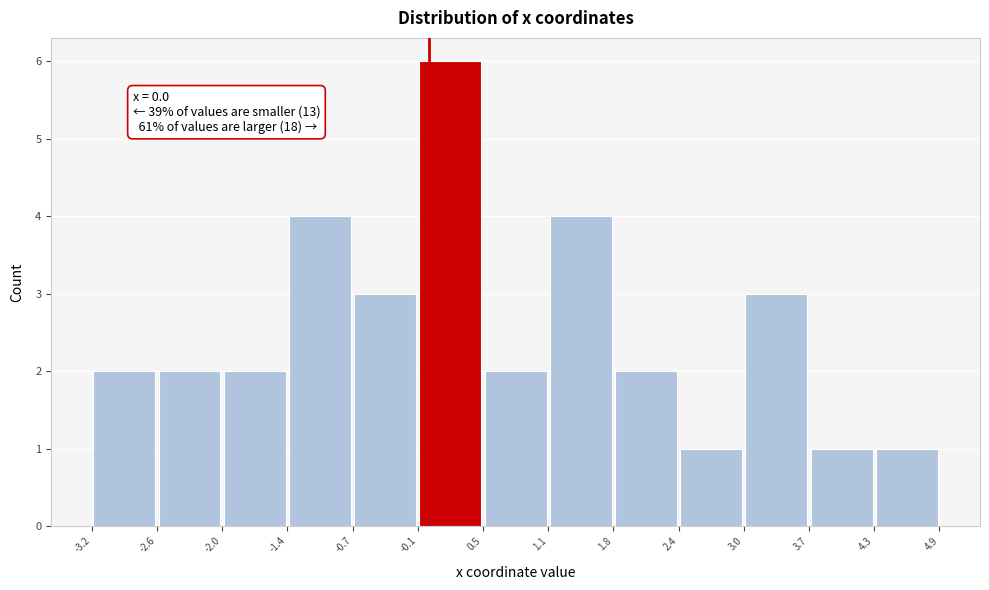

Over which range of the x-axis is the bar tallest?

-0.1 to 0.5